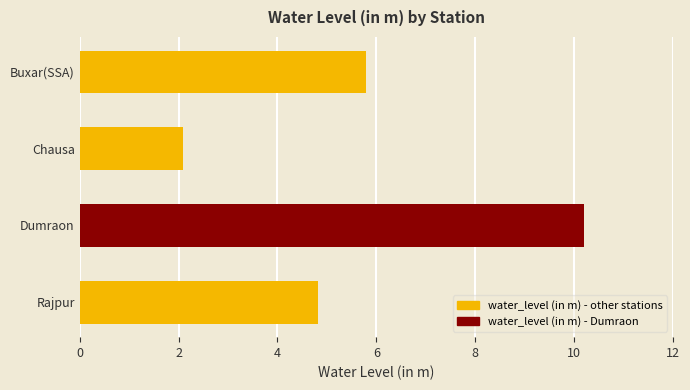

Rank the categories by value from lowest to highest.

Chausa, Rajpur, Buxar(SSA), Dumraon